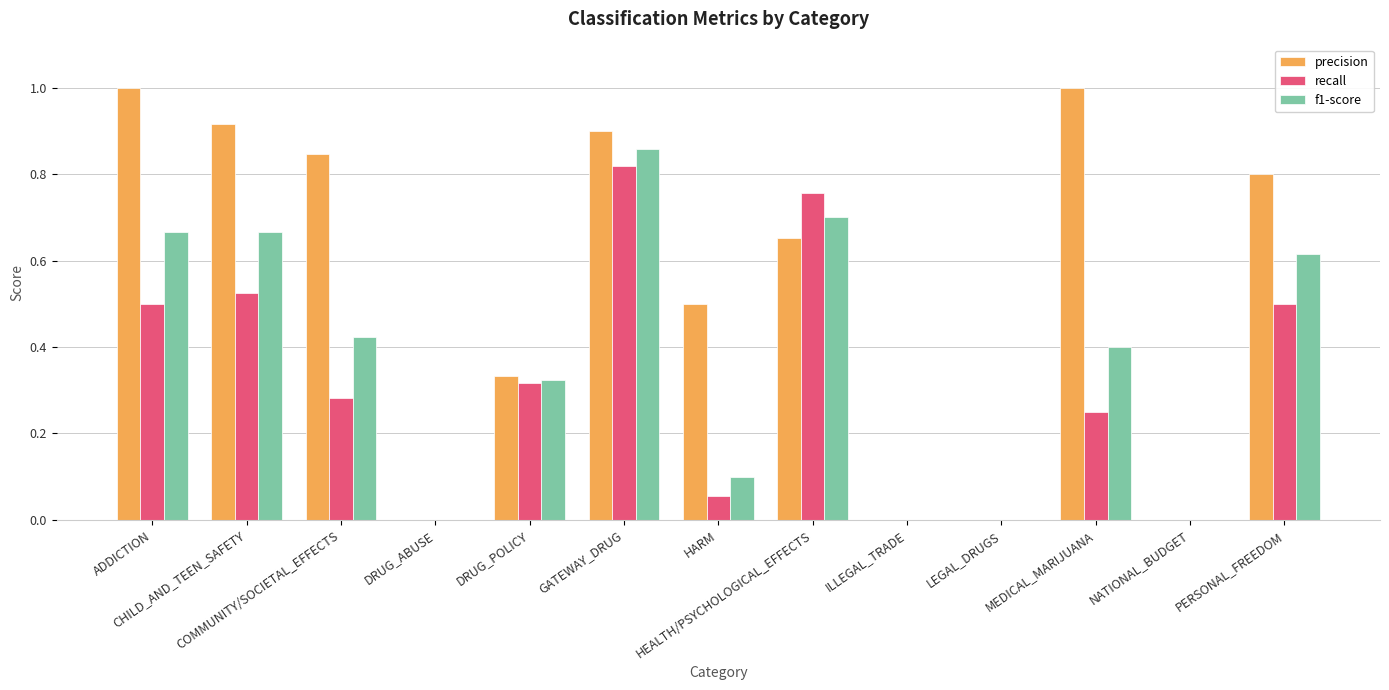

Which series changed the most between ADDICTION and CHILD_AND_TEEN_SAFETY?

precision